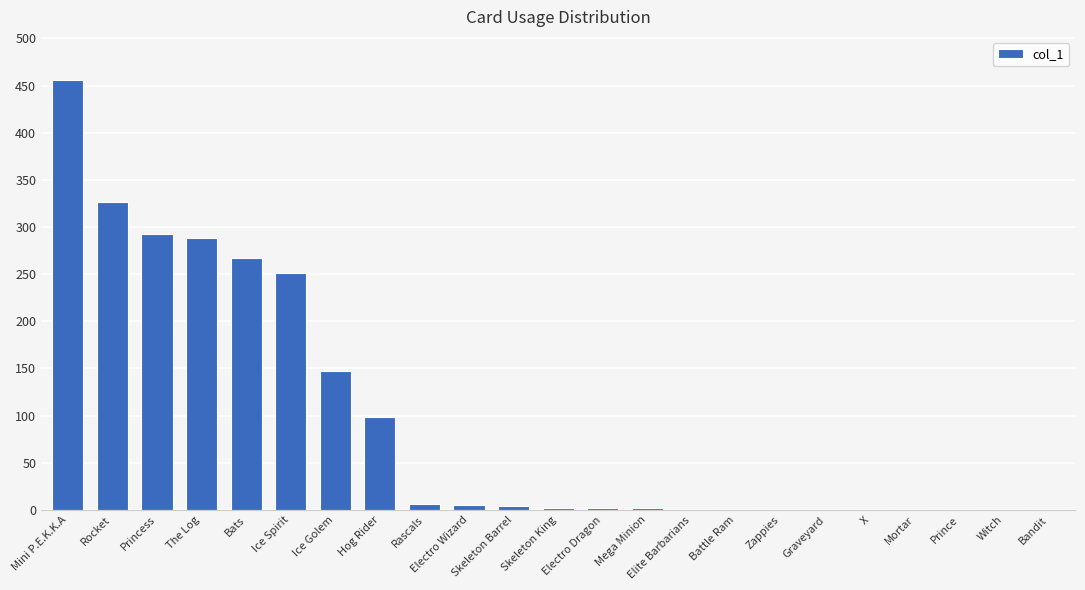

Is it true that the value at Ice Golem is 147?

True